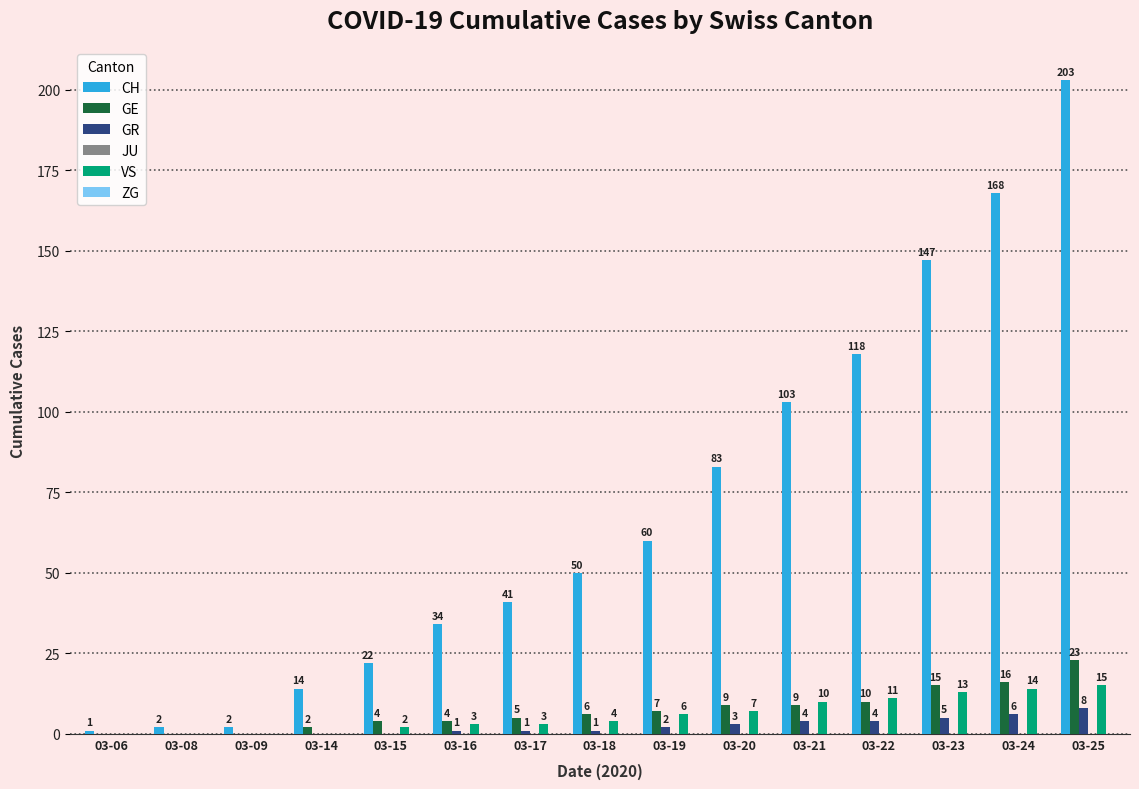

What is the maximum value shown in the chart?

203